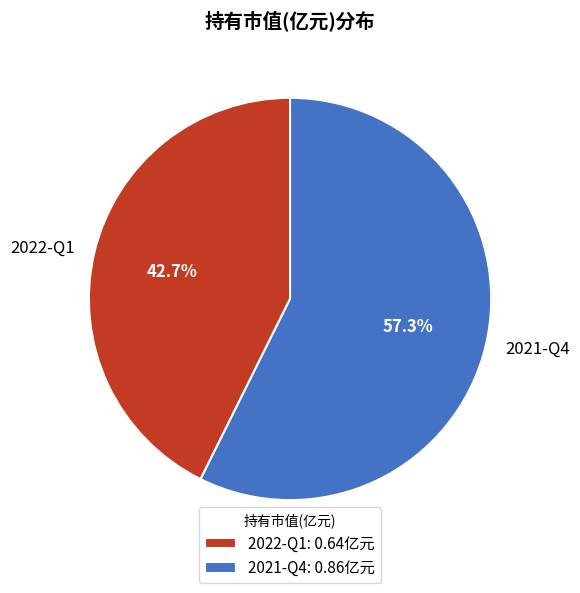

What is the smallest slice in the pie chart?

2022-Q1